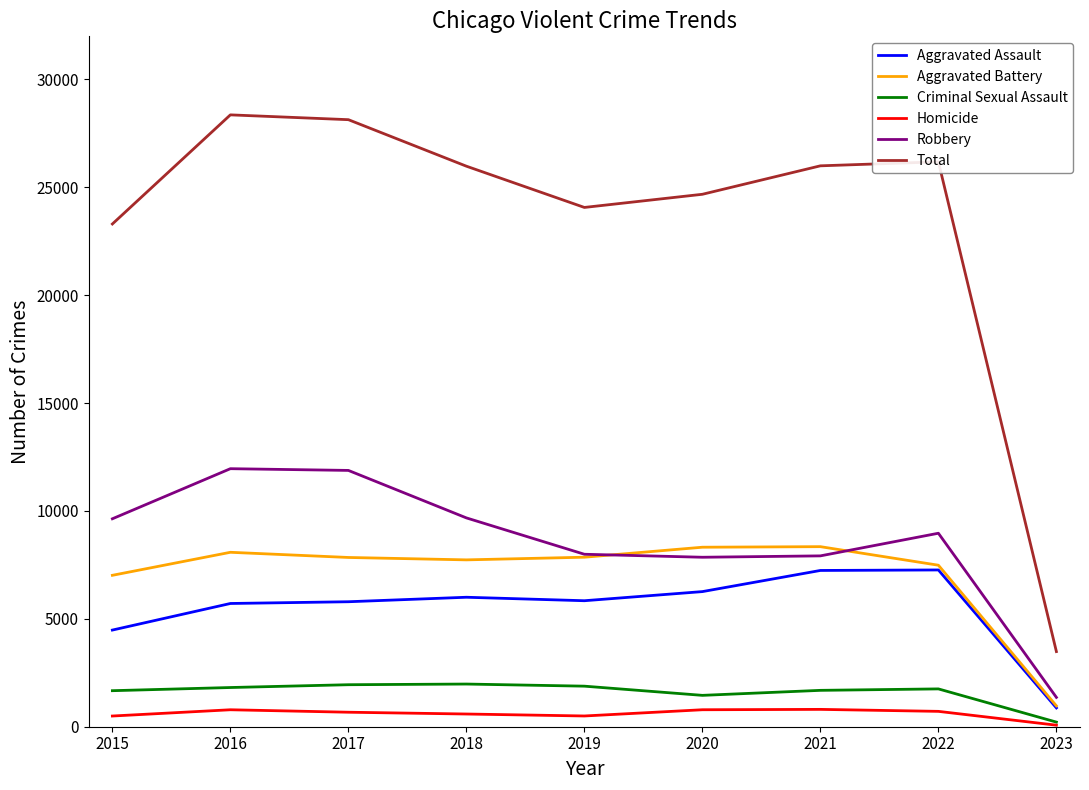

True or false: Criminal Sexual Assault and Total intersect in this chart.

False